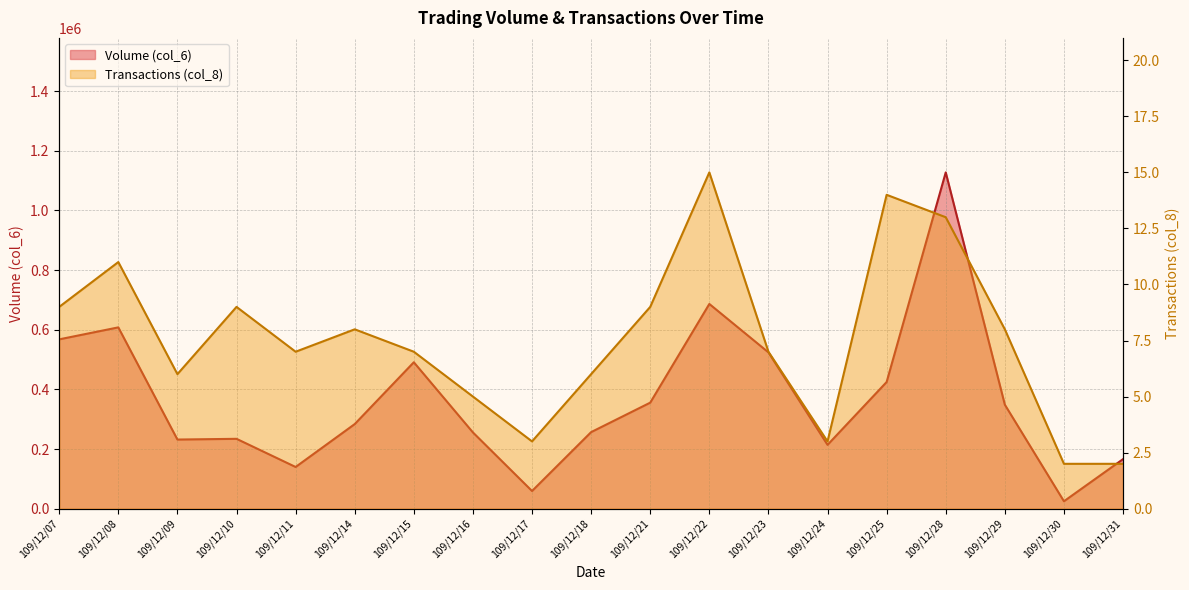

In Volume (col_6), how many points are lower than both neighbors (excluding endpoints)?

5